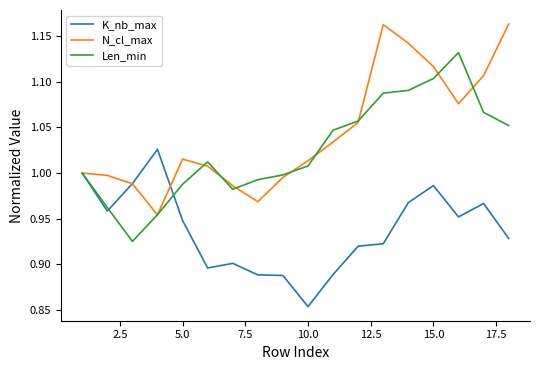

Which series has the largest total across all categories?

N_cl_max